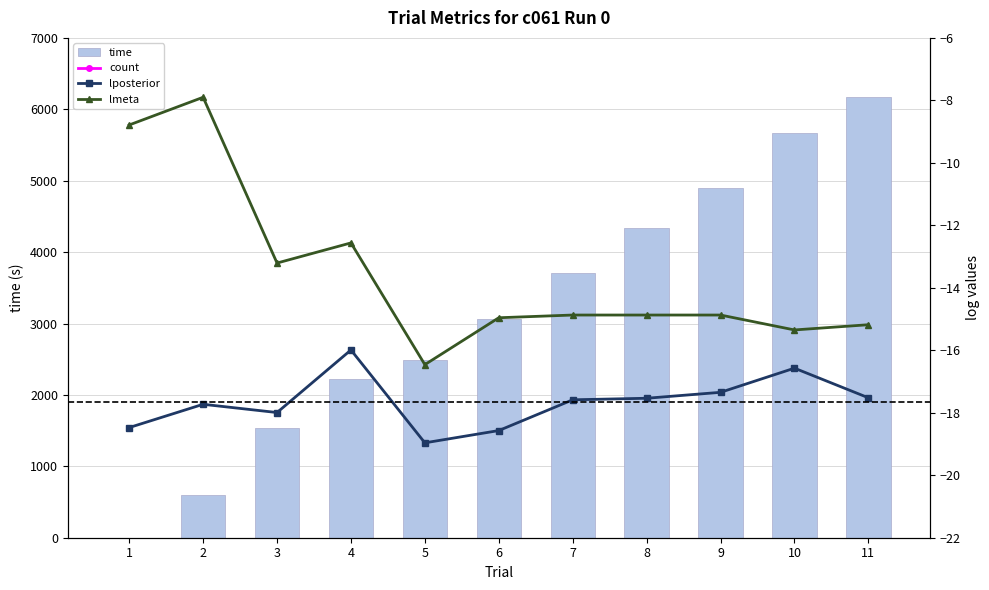

What is the maximum value for time?

6169.1